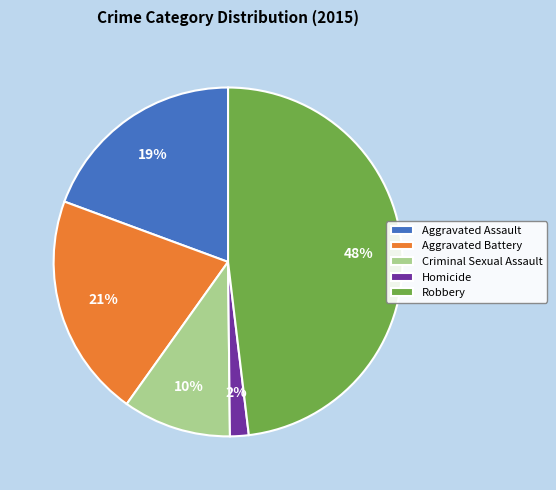

To the nearest percent, what is the combined percentage of Aggravated Assault and Homicide?

21%